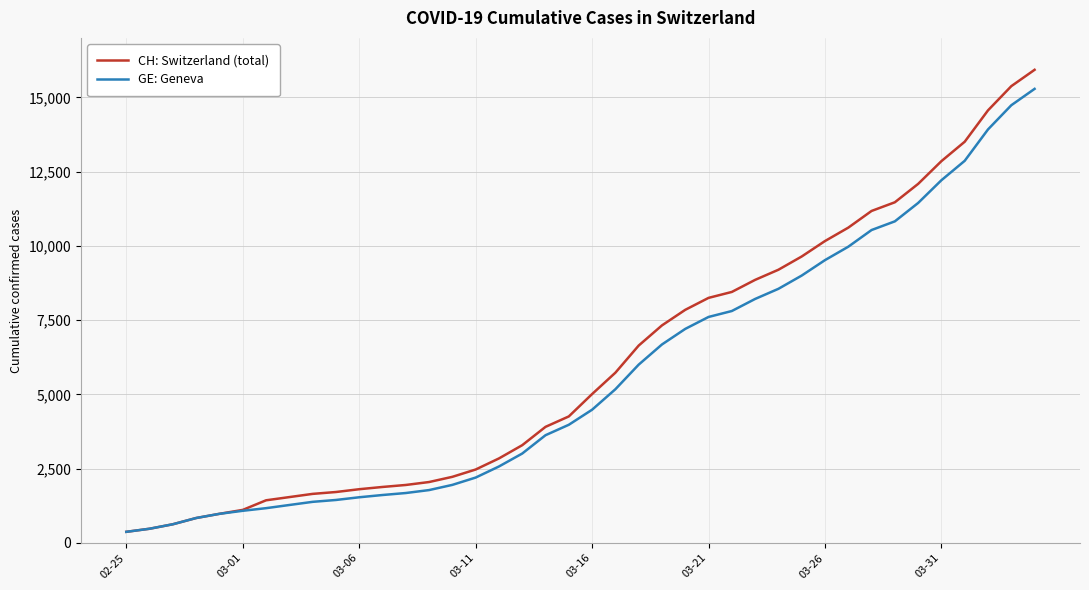

Which series has the widest spread of values?

CH: Switzerland (total)